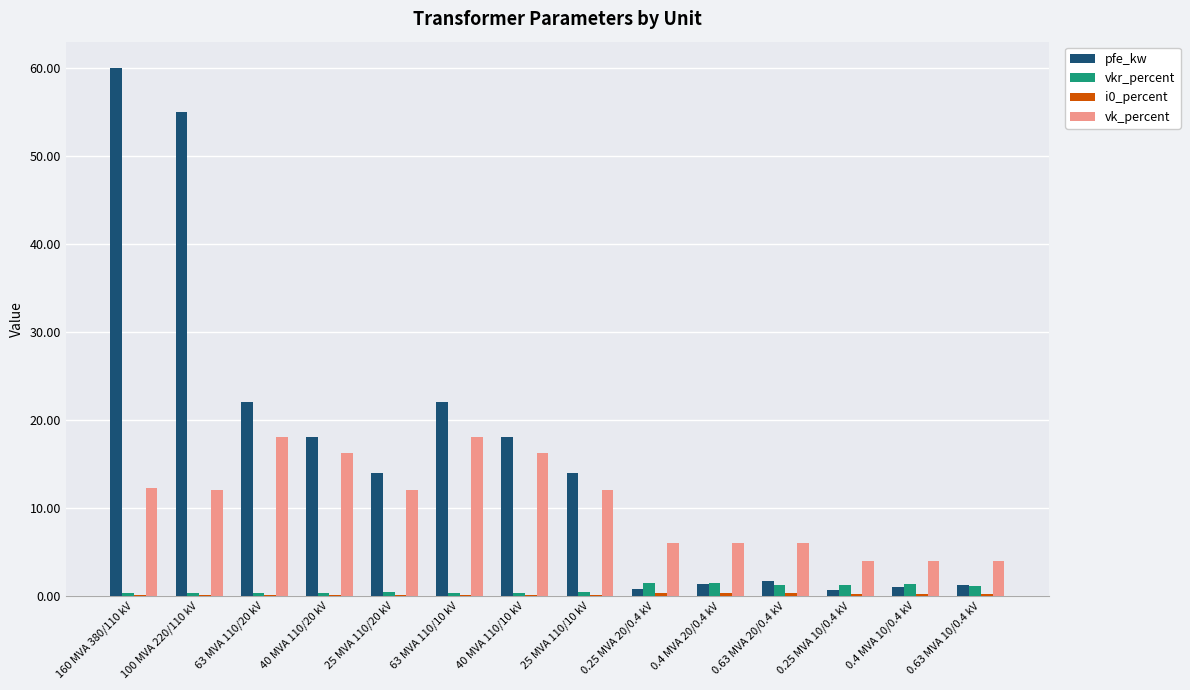

What is the sum of all vkr_percent values?

10.3